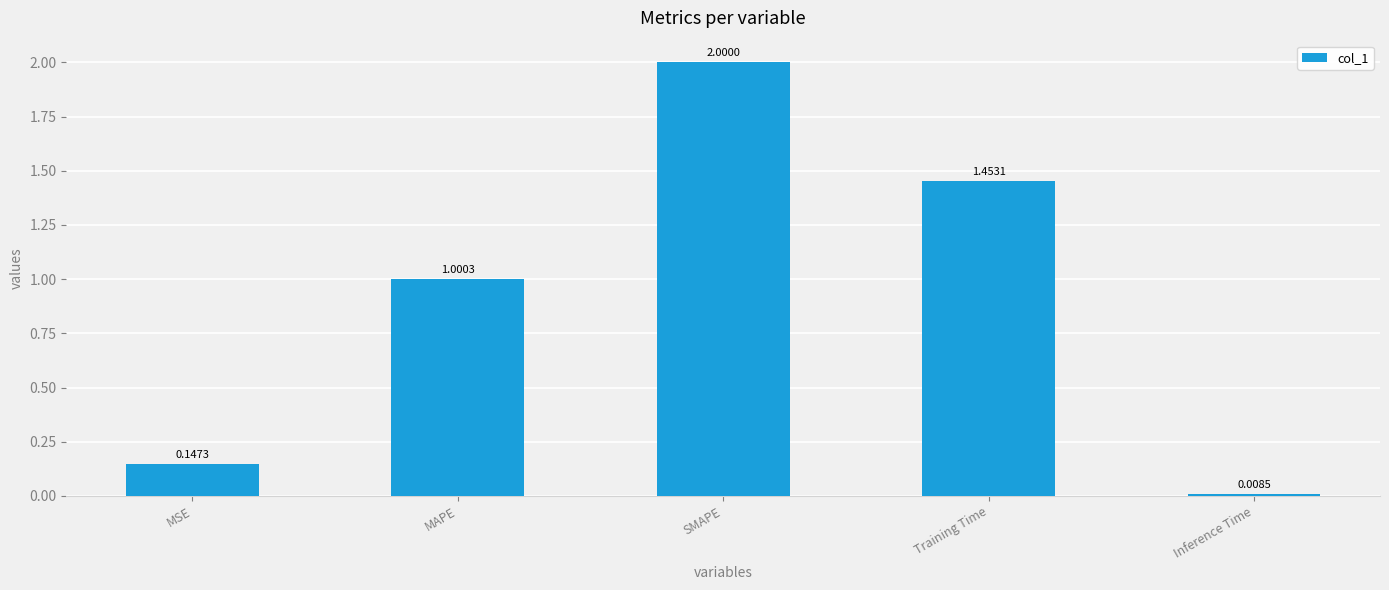

Rank the categories by value from highest to lowest.

SMAPE, Training Time, MAPE, MSE, Inference Time